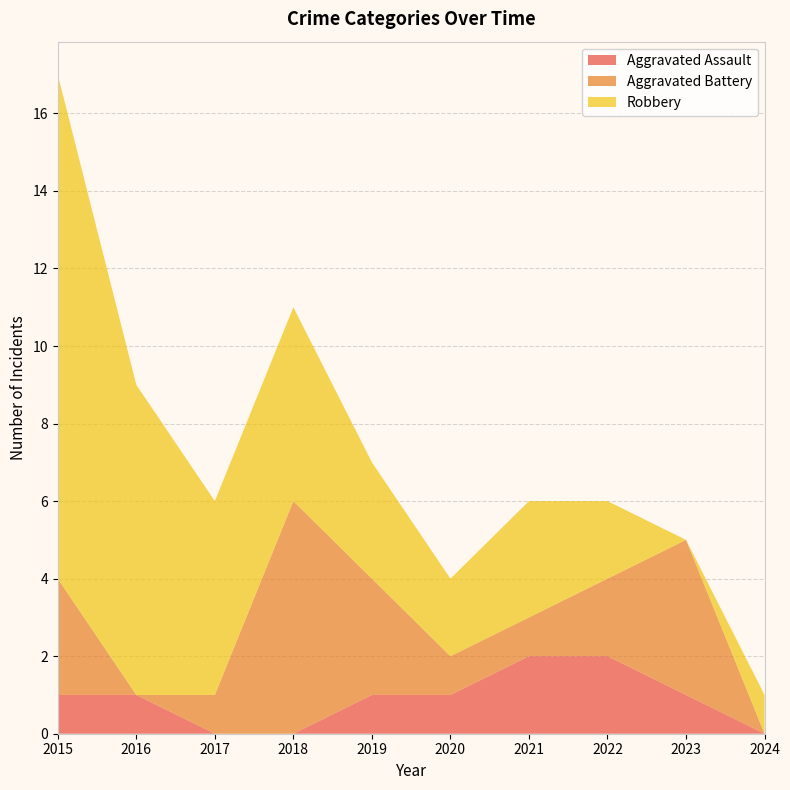

Reading left to right, extract all data points from this chart.

Aggravated Assault: 1	1	0	0	1	1	2	2	1	0
Aggravated Battery: 3	0	1	6	3	1	1	2	4	0
Robbery: 13	8	5	5	3	2	3	2	0	1